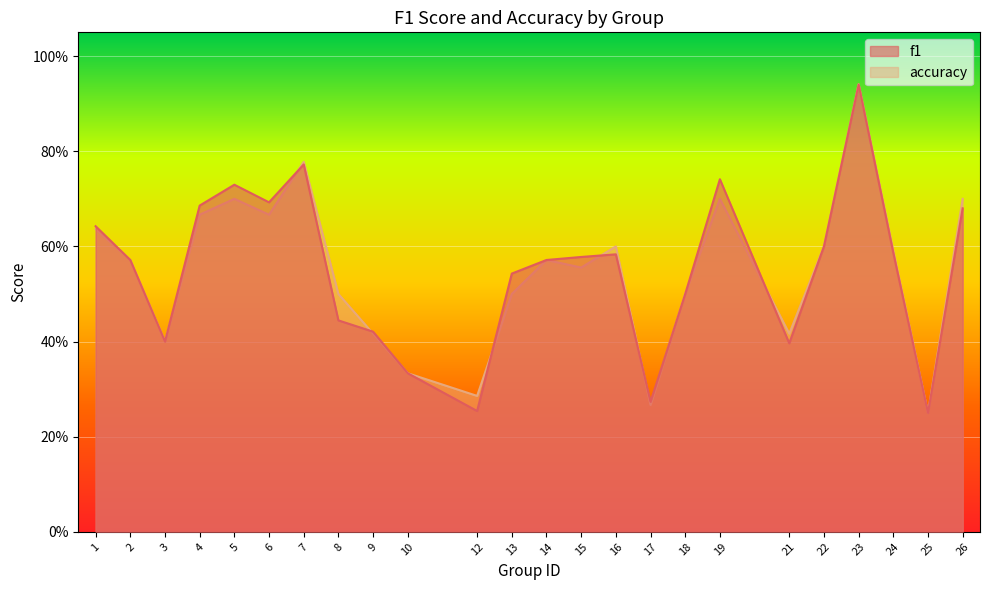

How many categories are shown in the chart?

24